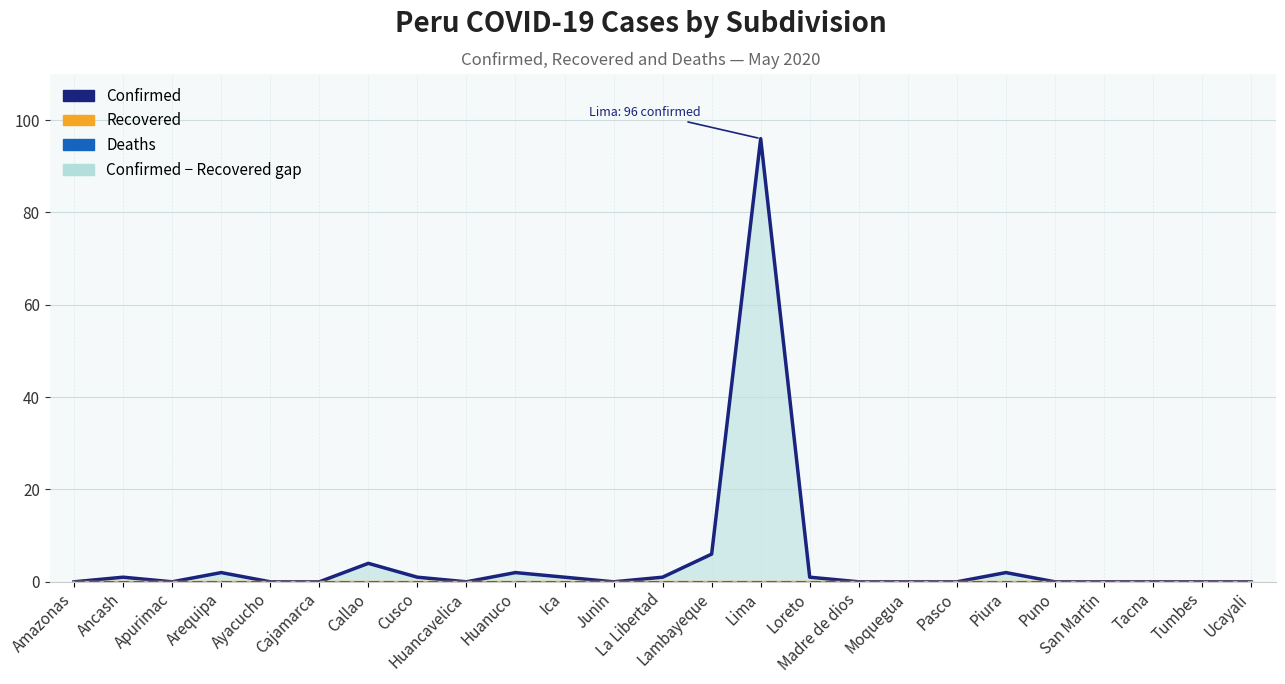

Which has a higher value, La Libertad or Cajamarca?

La Libertad